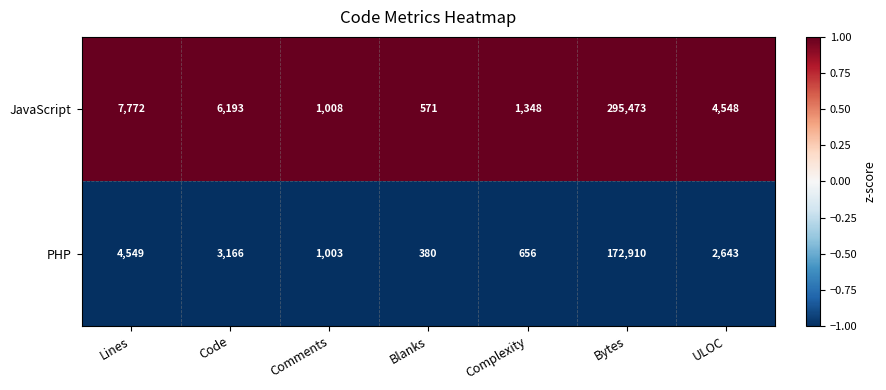

Is it true that JavaScript equals 278 at Complexity?

False